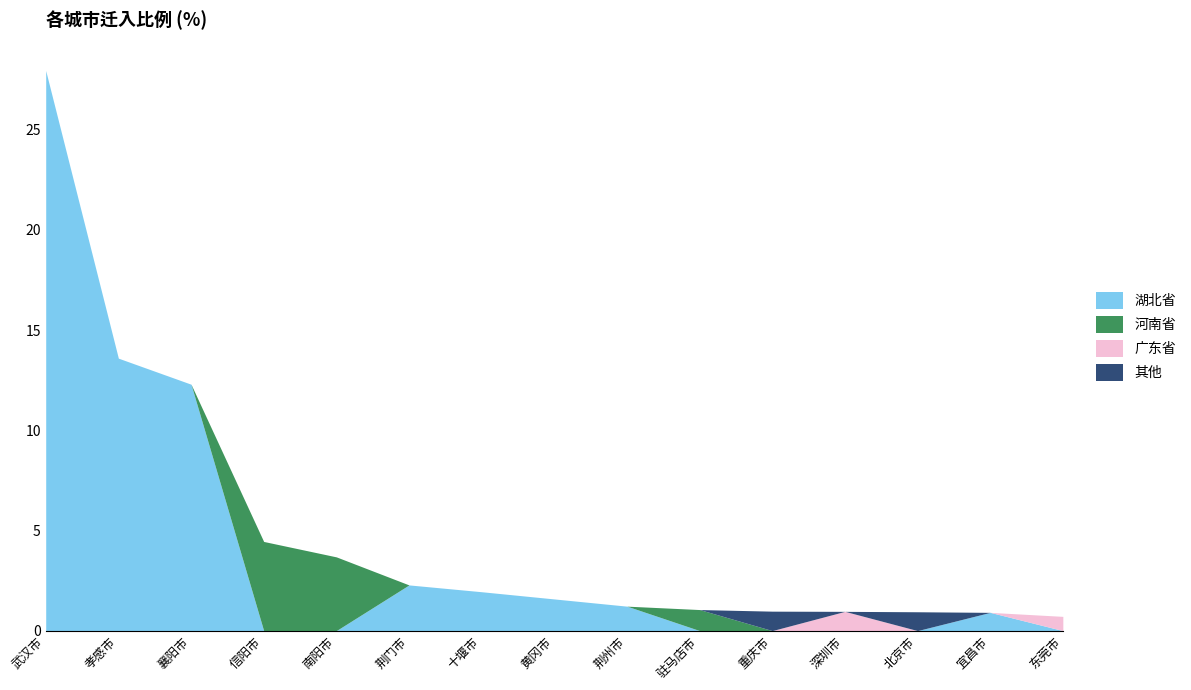

How many lines are shown in the chart?

4